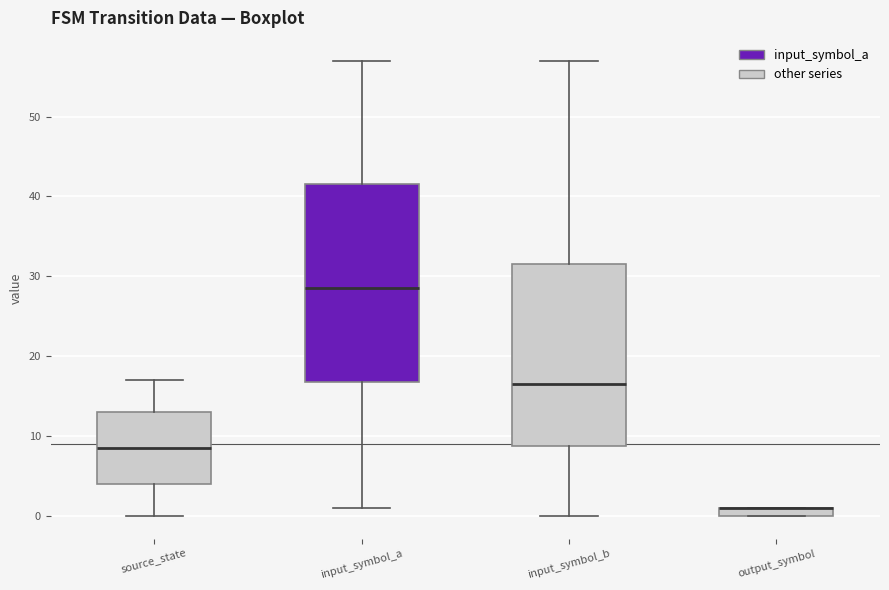

Which box is the tallest, from its lower edge to its upper edge?

input_symbol_a